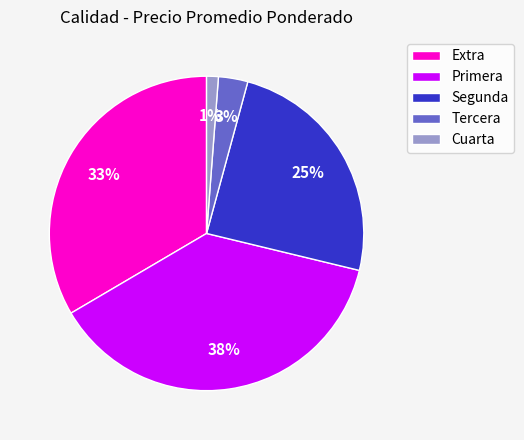

Is there any slice that represents more than half of the pie?

No